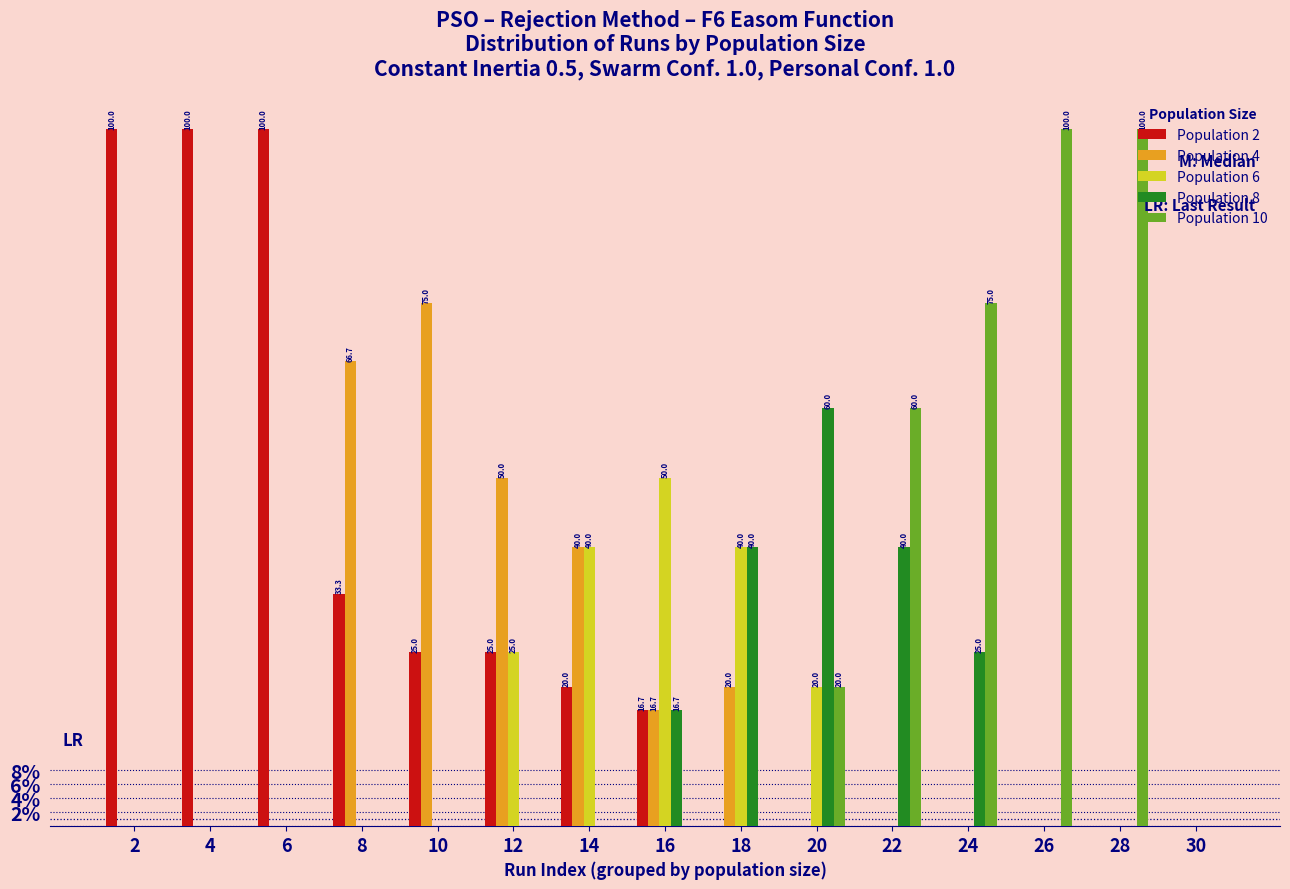

Where is Population 8 nearest to the value 30?

24